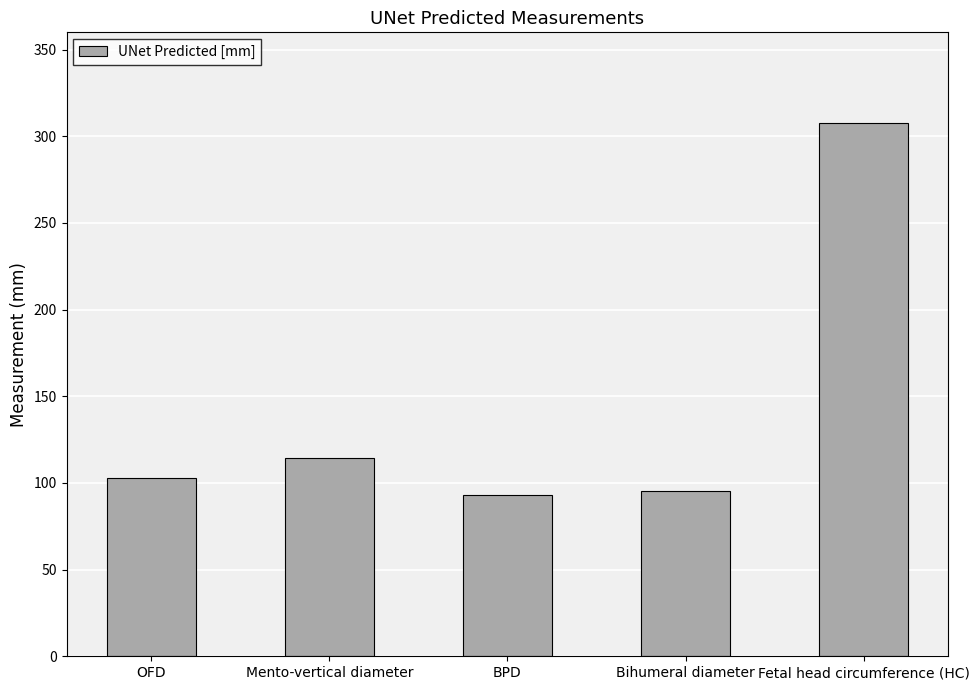

True or false: the data shows 462.8 at Fetal head circumference (HC).

False